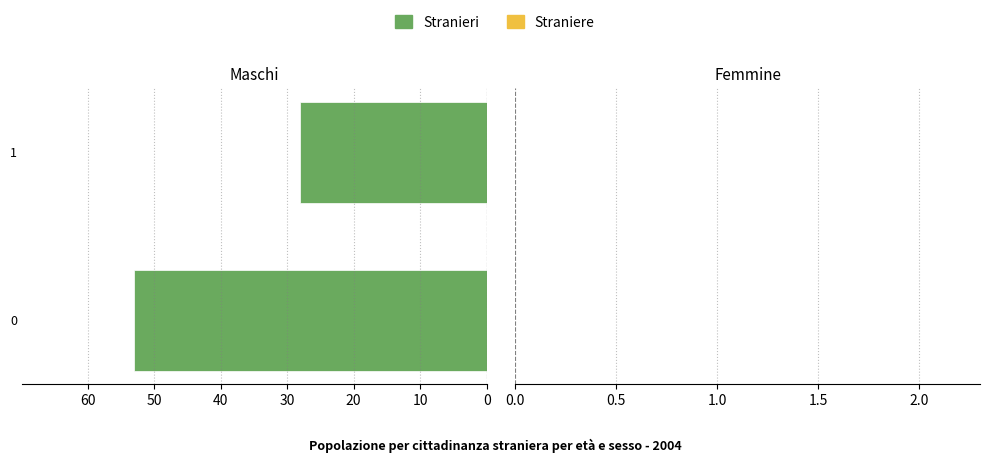

Reading bottom to top, what are all the values shown in this chart?

0=53	1=28